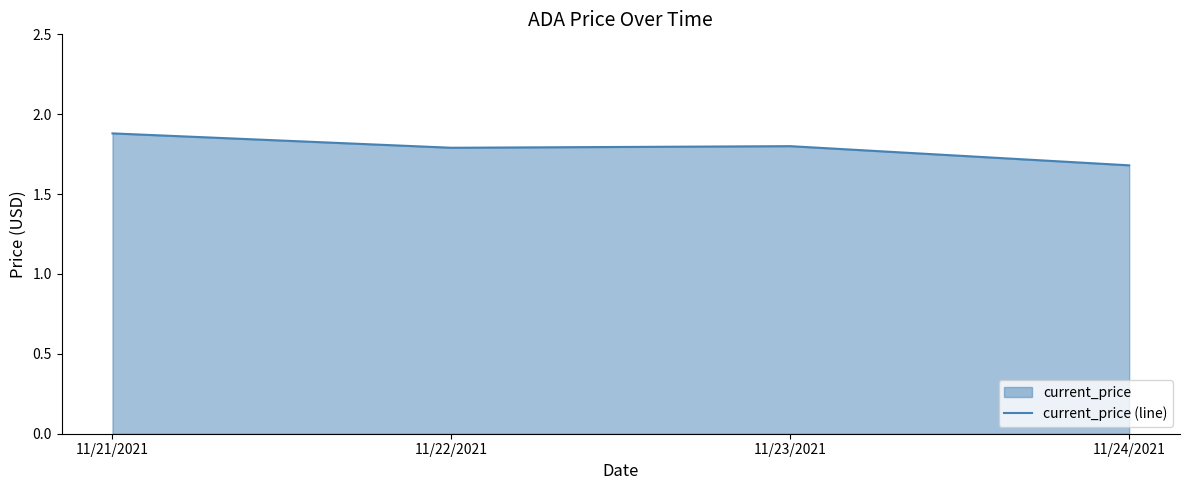

What is the label of the 4th point from the right?

11/21/2021